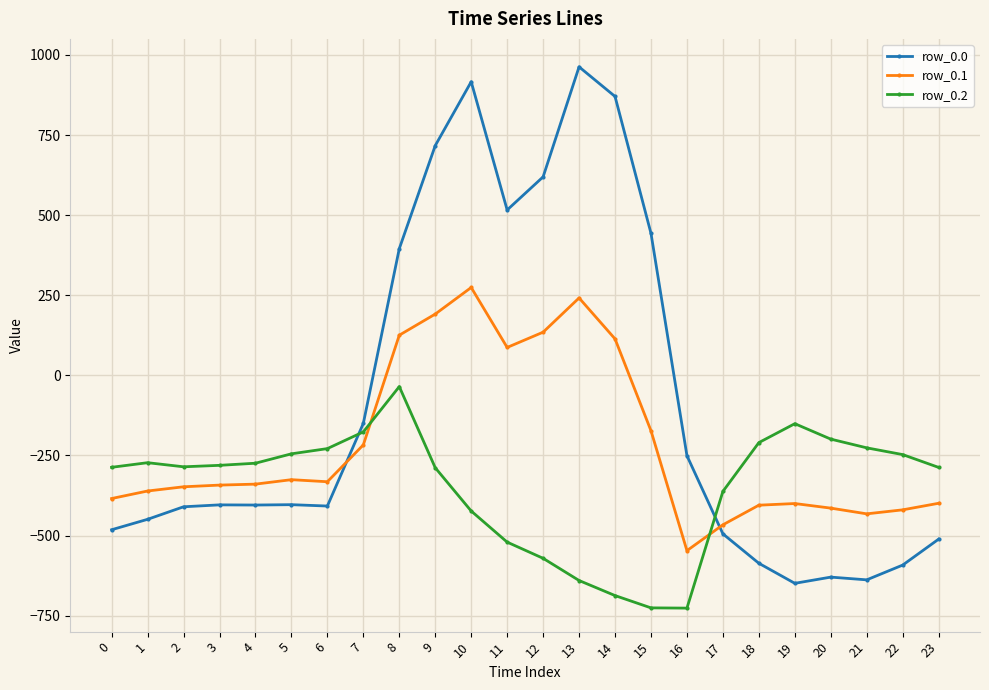

How many data points in row_0.0 are above -404?

11